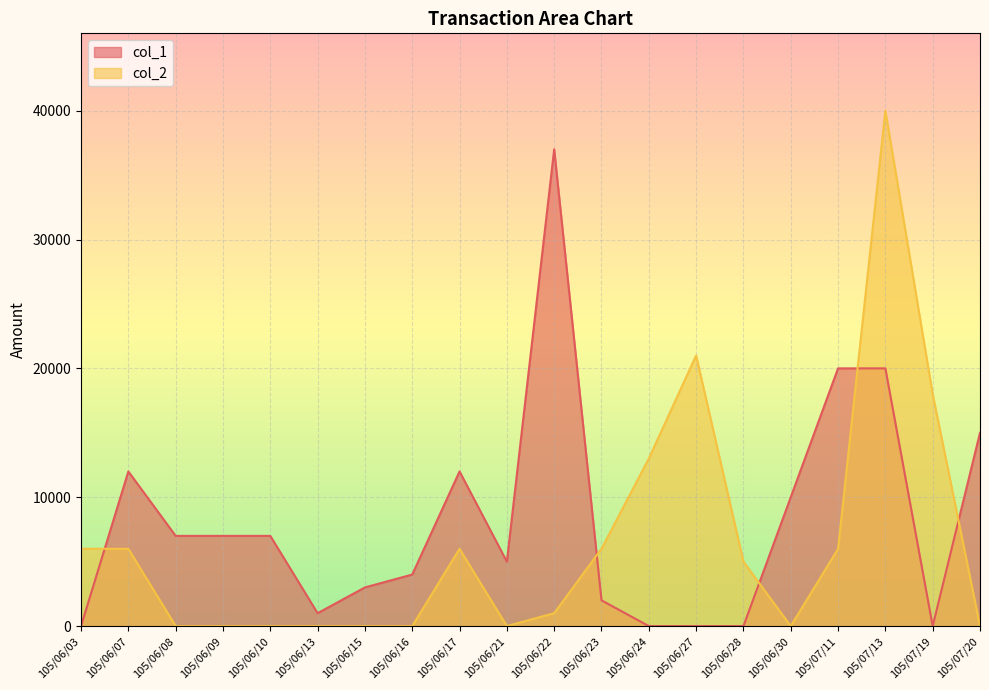

At how many categories does at least one series exceed 38120?

1